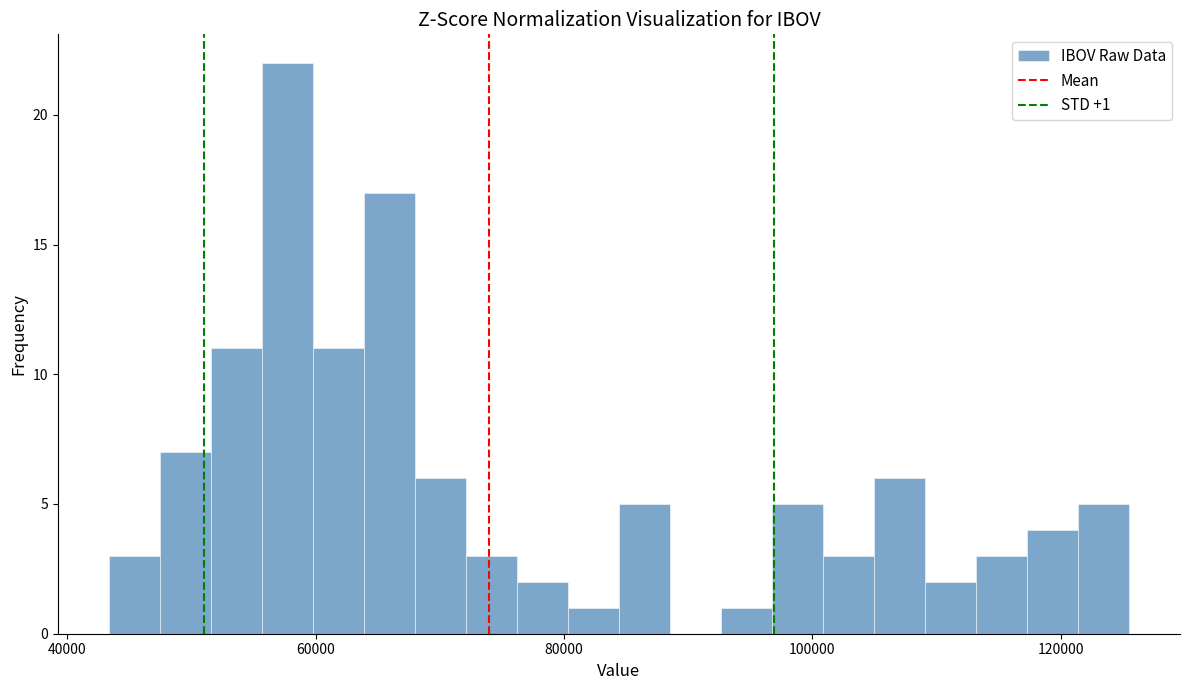

Read against the x-axis, roughly where is the centre of the tallest bar?

58000